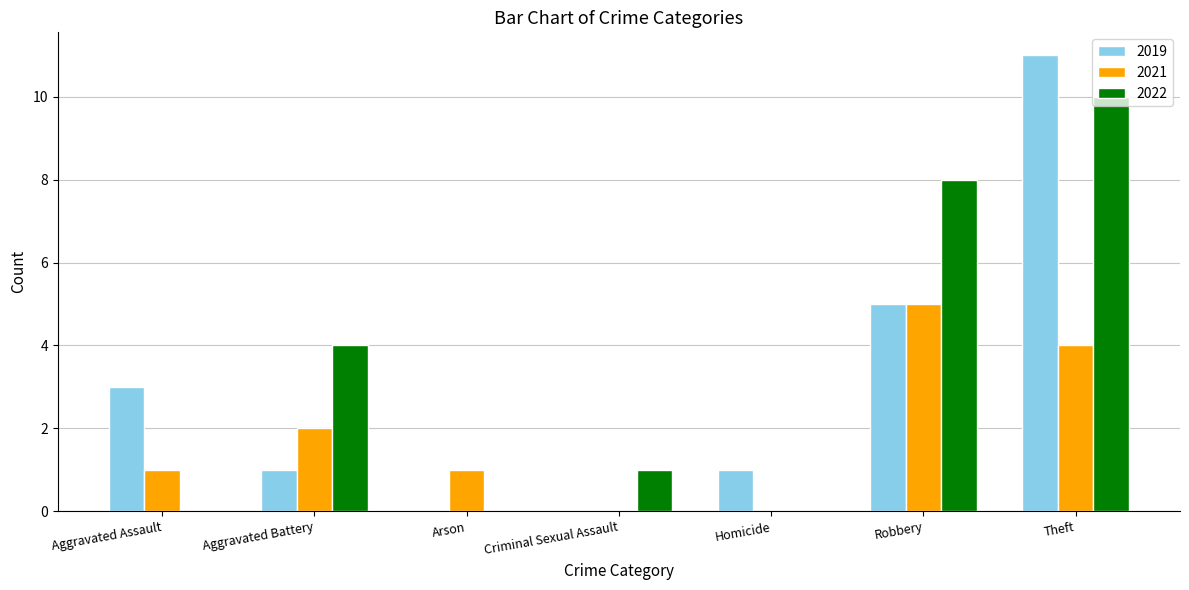

Is it true that 2021 equals 0 at Aggravated Battery?

False